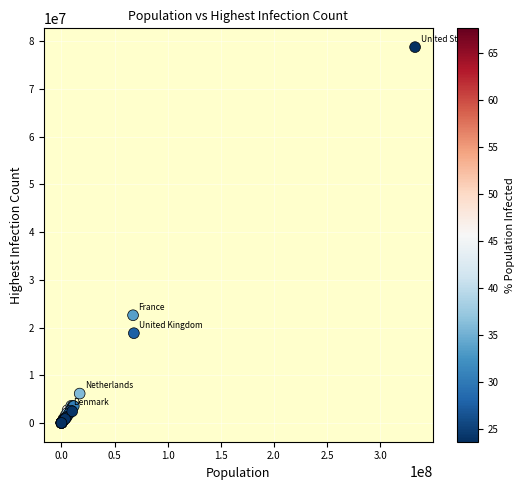

What Y value in the scatter plot is closest to 39403277?

22587682